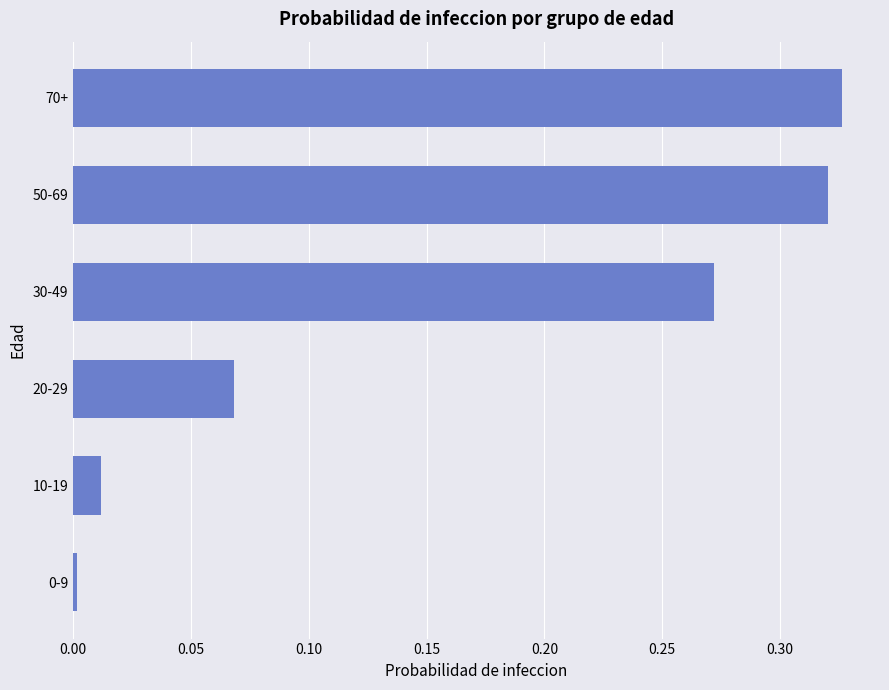

The value at 50-69 is 0.2. True or false?

False